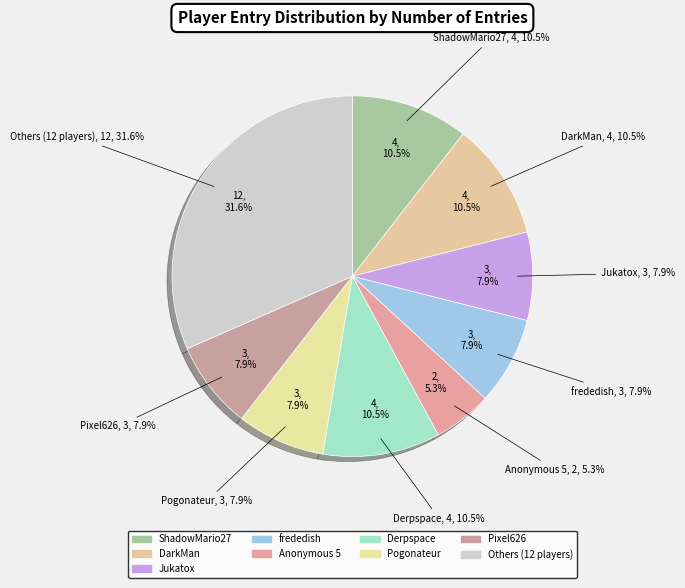

Does ShadowMario27 account for over 50% of the chart?

No